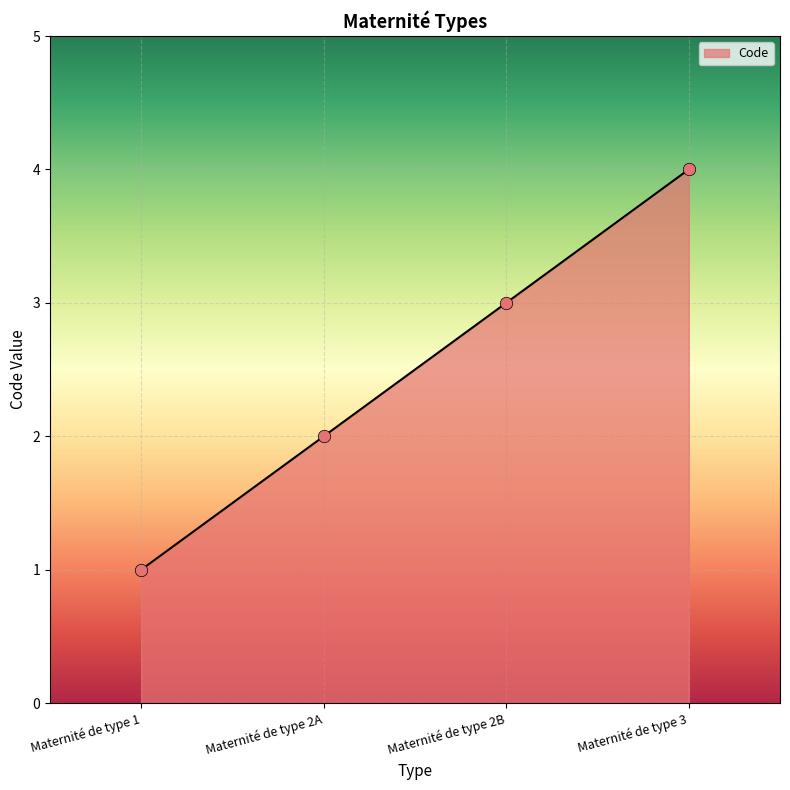

What is the change in value from Maternité de type 2B to Maternité de type 3?

+1